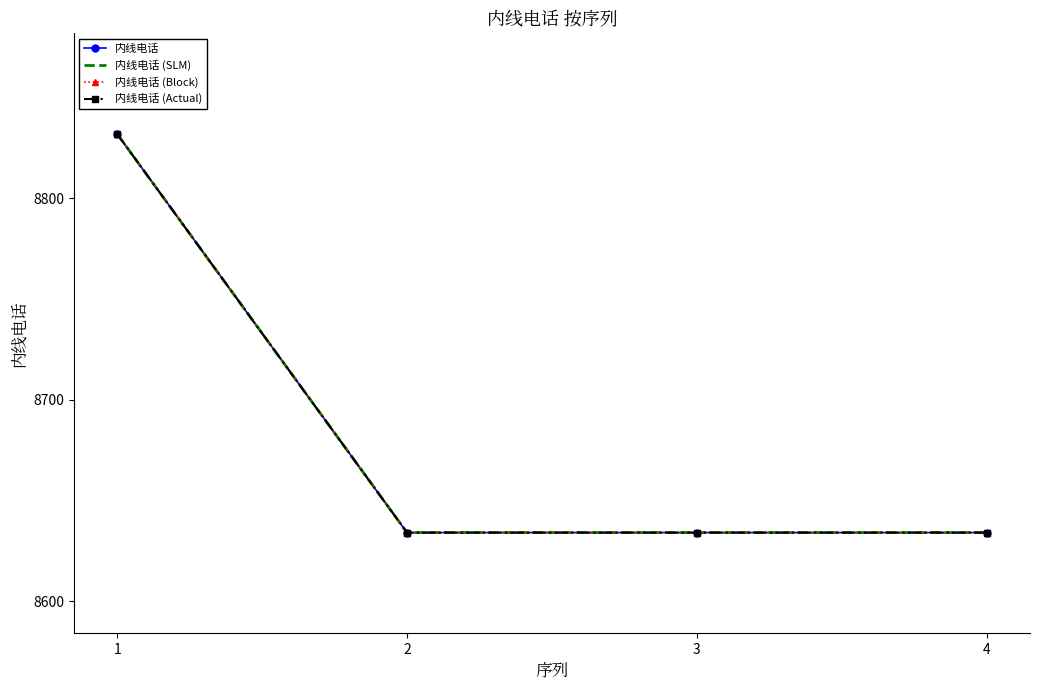

Rank the series by their maximum value, from highest to lowest.

内线电话, 内线电话 (SLM), 内线电话 (Block), 内线电话 (Actual)